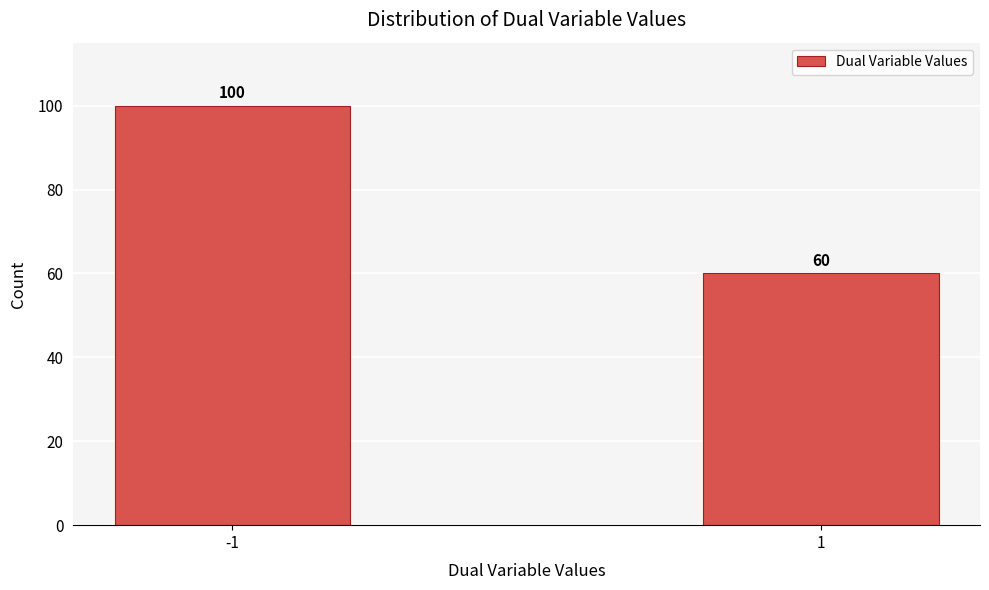

Reading right to left, list all the values displayed in this chart.

60	100